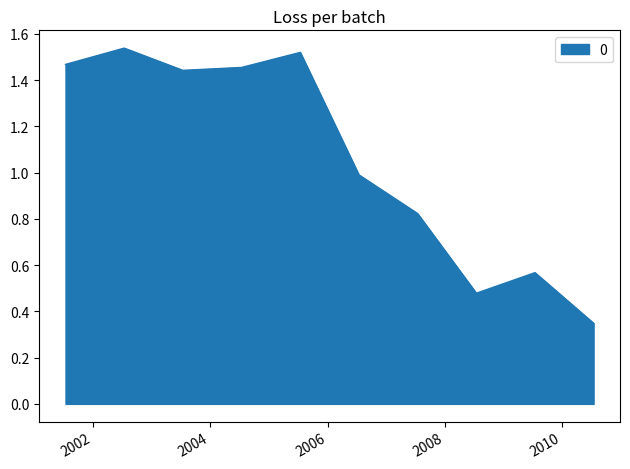

How many values exceed 1?

5